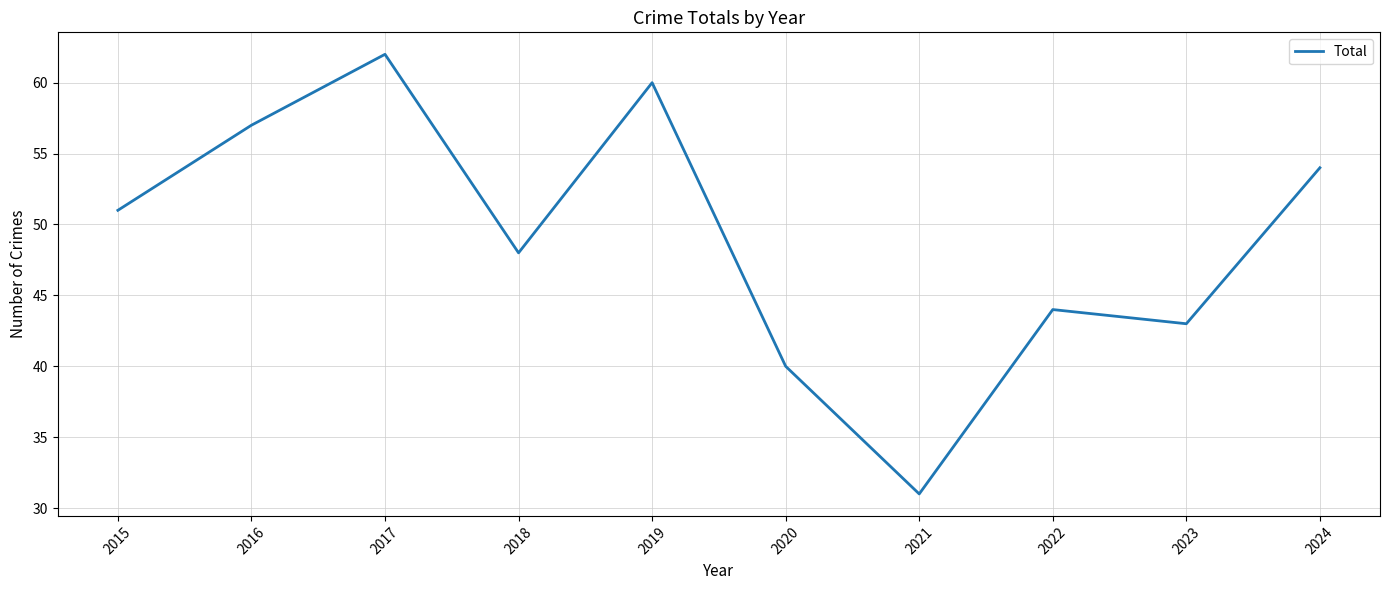

Which label corresponds to the smallest value in the chart?

2021